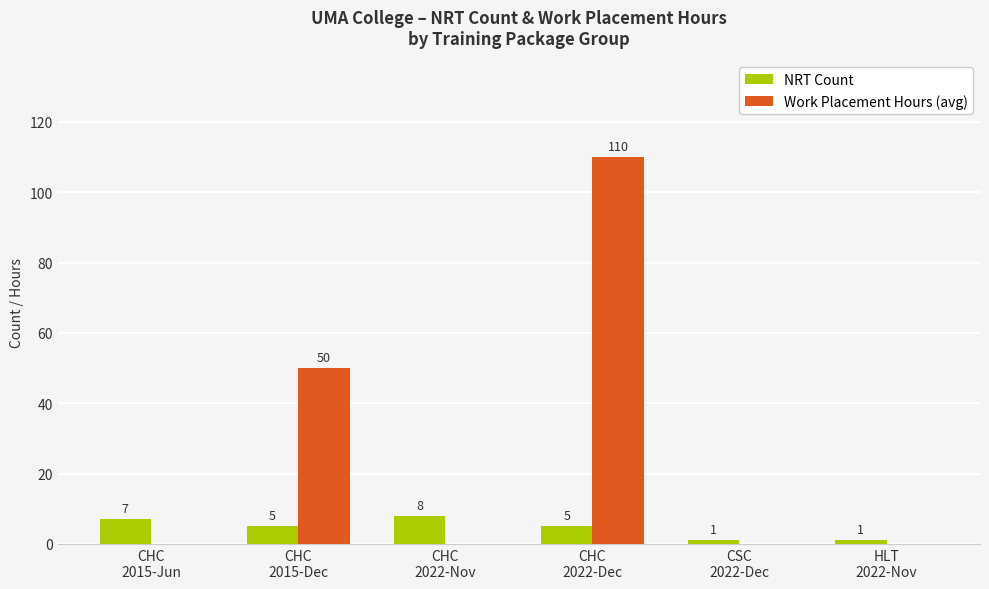

What is the greatest value displayed?

110